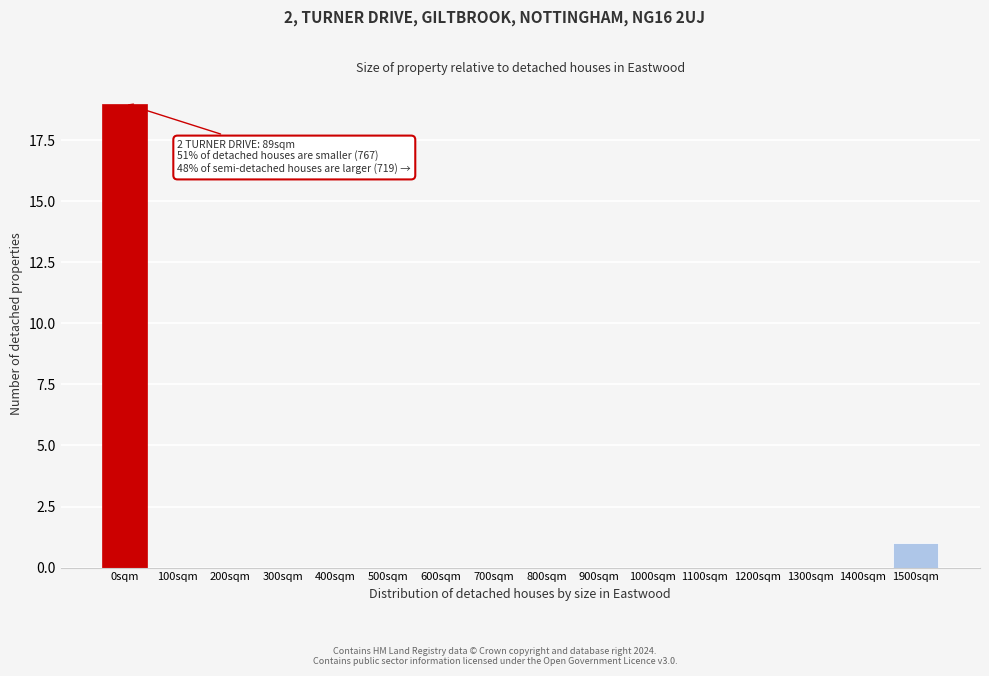

Reading left to right, transcribe all the data shown in this chart.

0sqm=19	100sqm=0	200sqm=0	300sqm=0	400sqm=0	500sqm=0	600sqm=0	700sqm=0	800sqm=0	900sqm=0	1000sqm=0	1100sqm=0	1200sqm=0	1300sqm=0	1400sqm=0	1500sqm=1